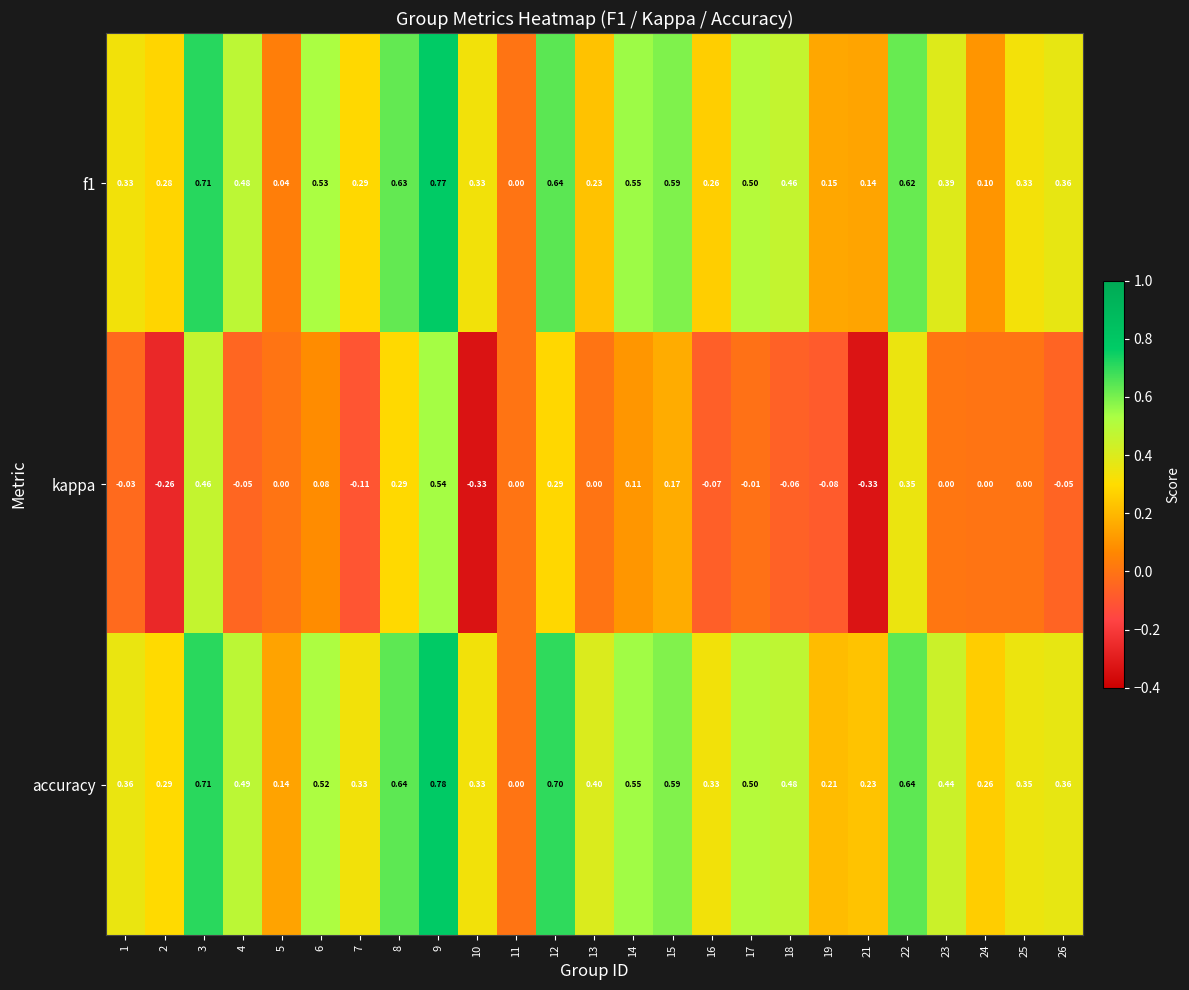

Which series has the largest total across all categories?

accuracy